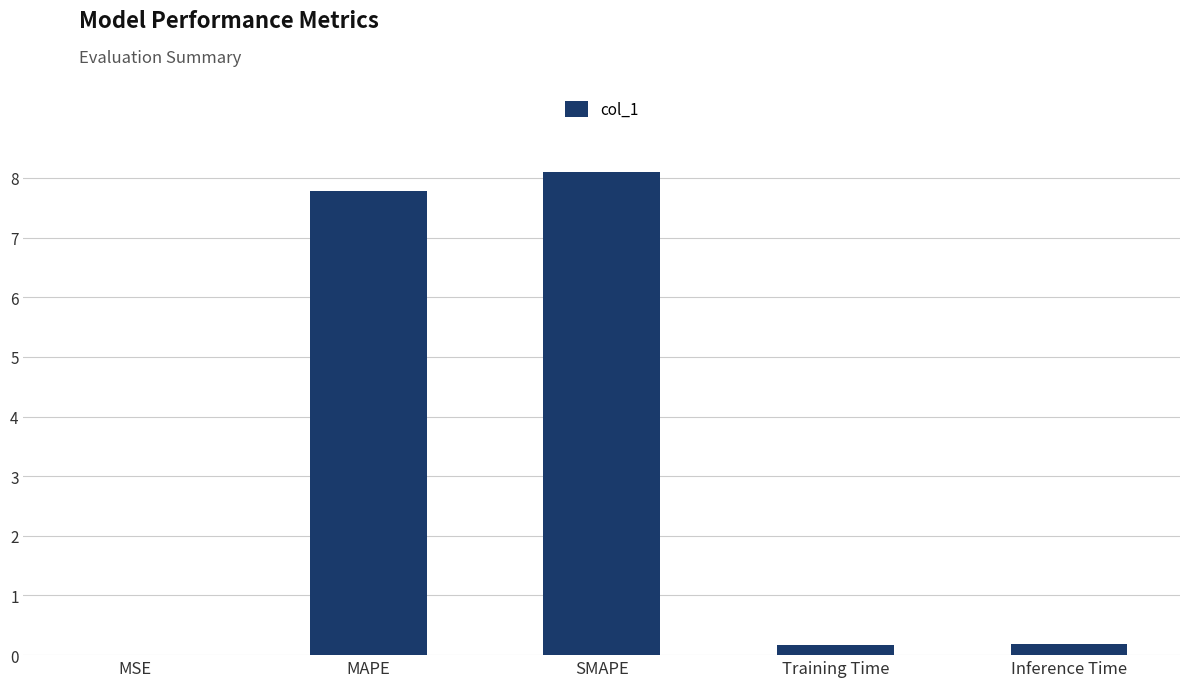

The chart shows a value of 0.2 at Inference Time. True or false?

True